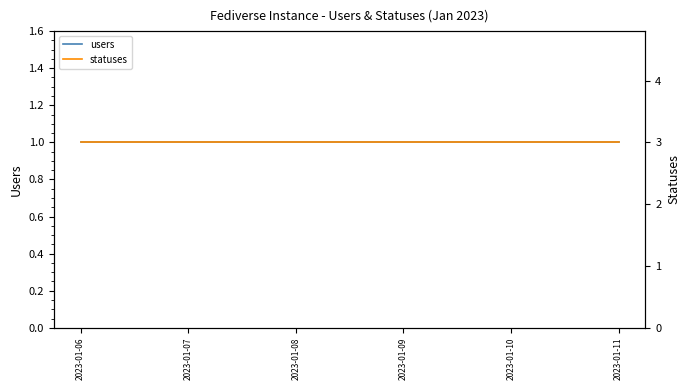

Between 2023-01-08 and 2023-01-10, which is larger?

2023-01-08